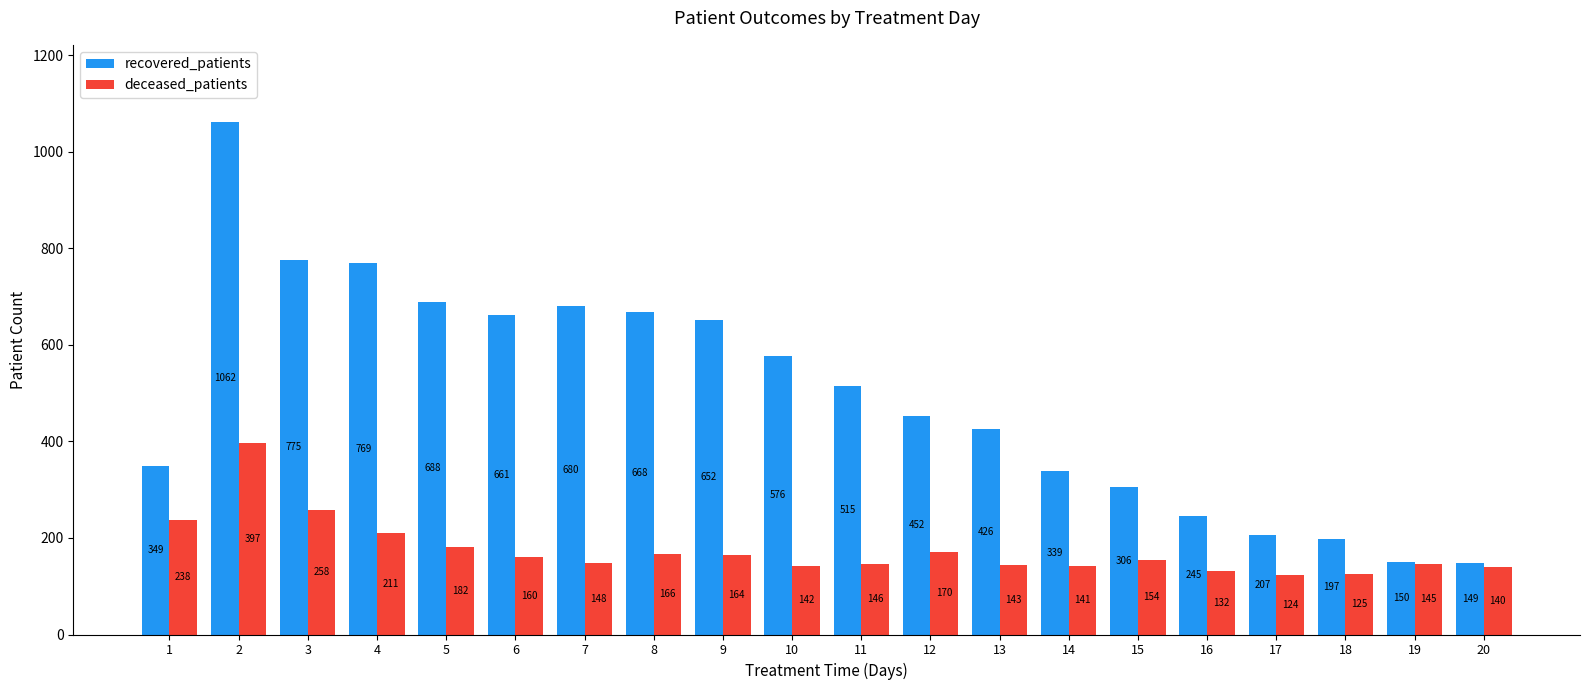

True or false: recovered_patients has a value of 554 at 14.

False